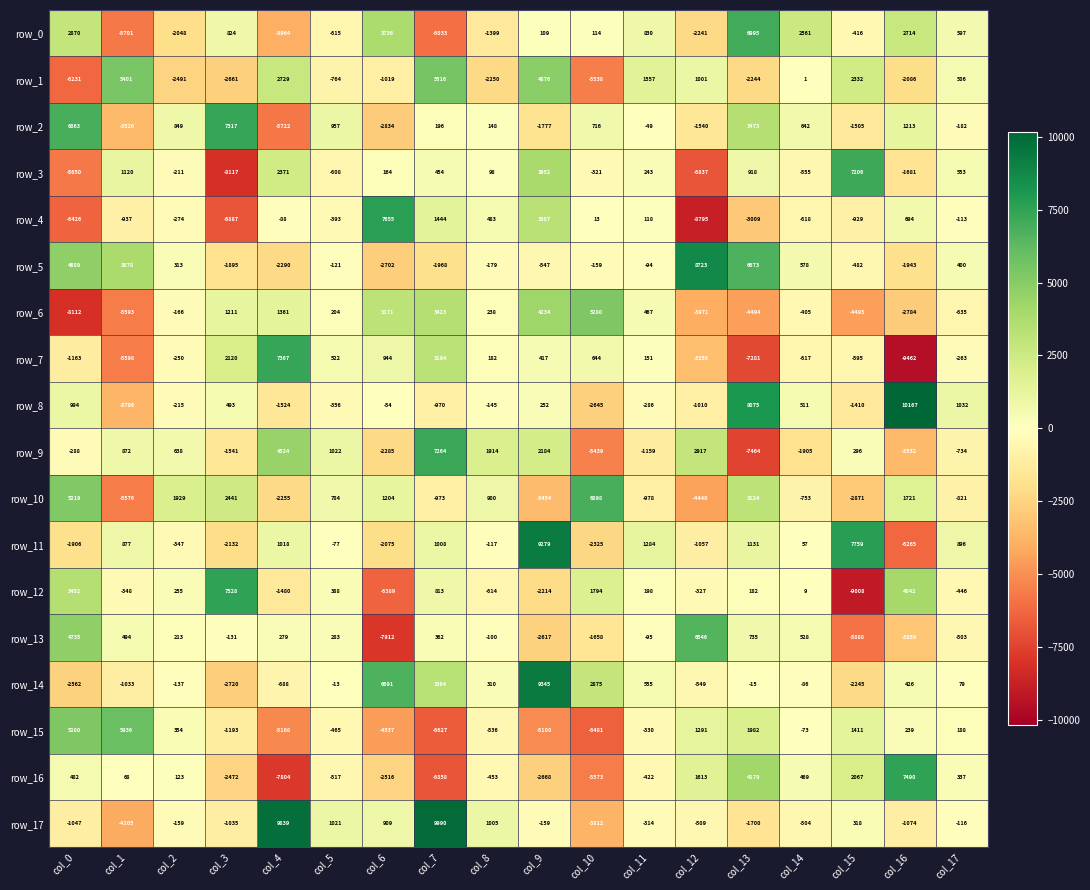

What value does the row_10 series have at col_17, to the nearest 10?

-820